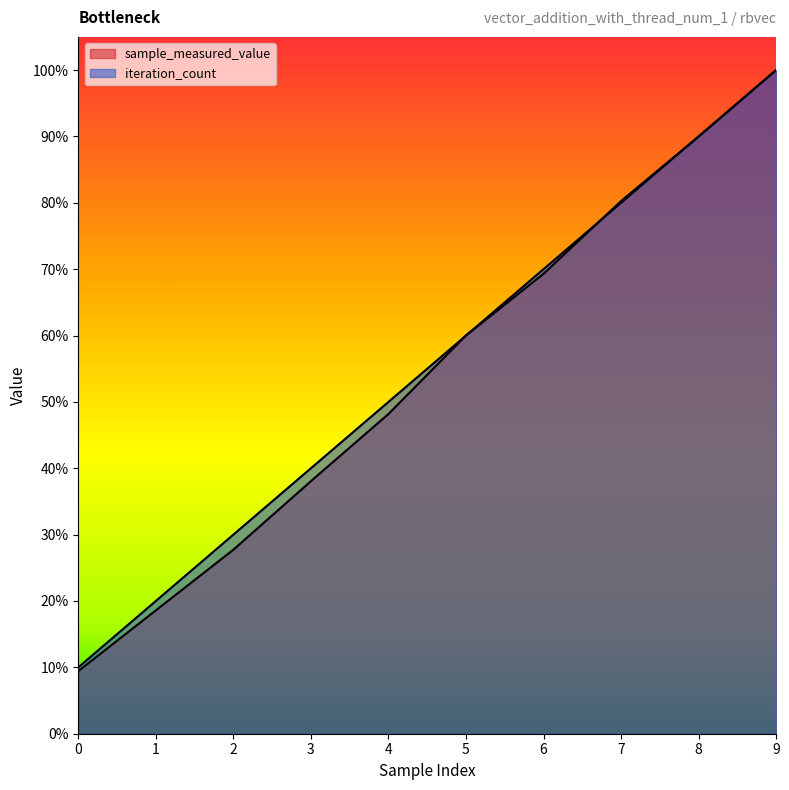

How many times do sample_measured_value and iteration_count cross each other?

4